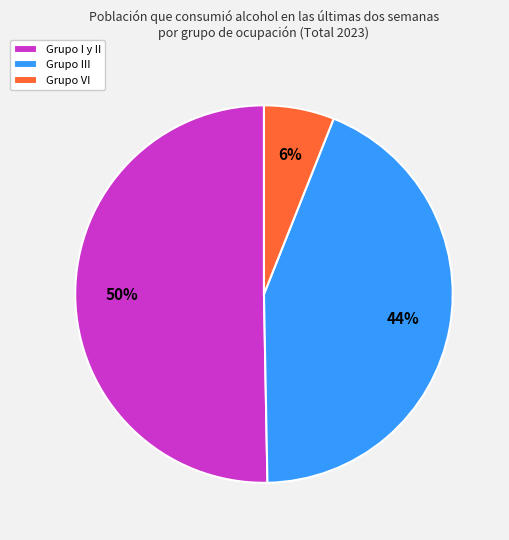

Which slice represents more than half of the pie?

Grupo I y II